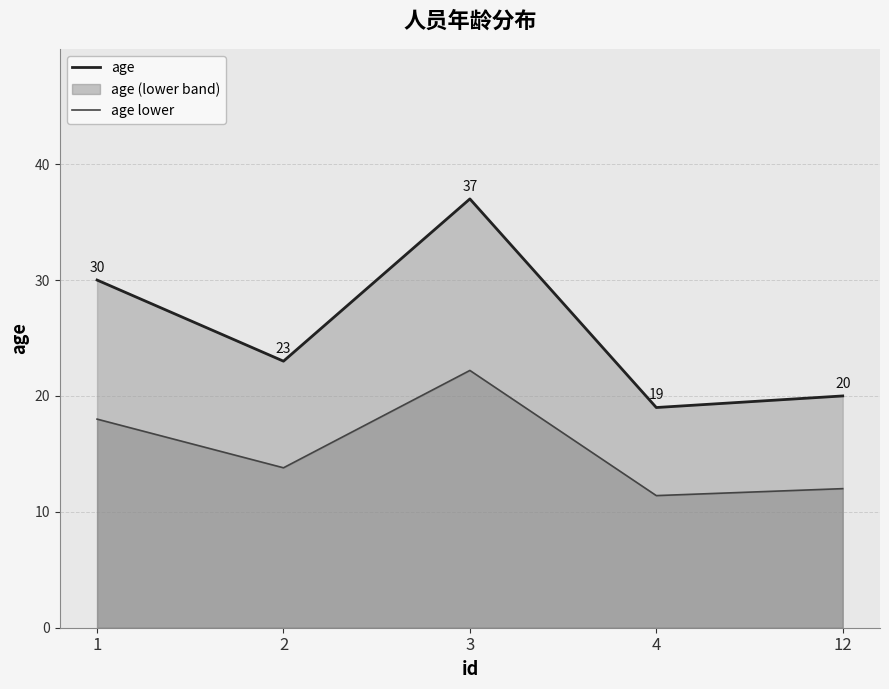

Which series has the largest total across all categories?

age